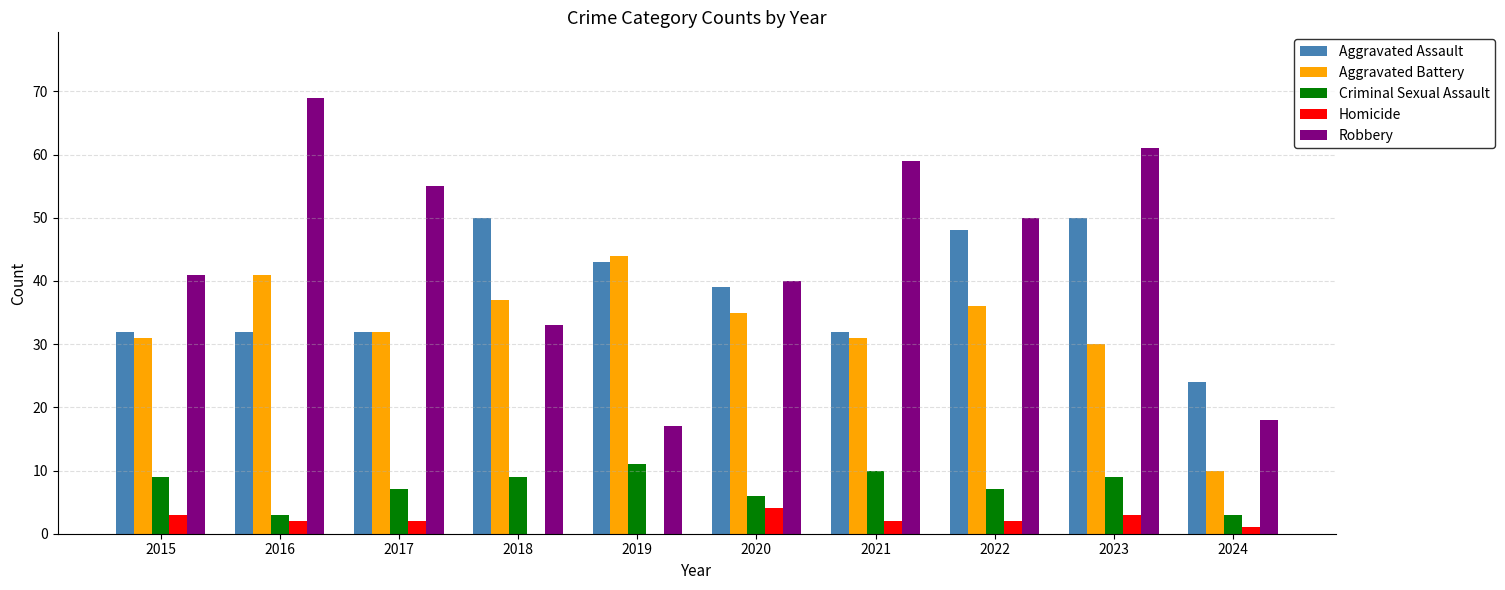

What is the greatest value displayed?

69